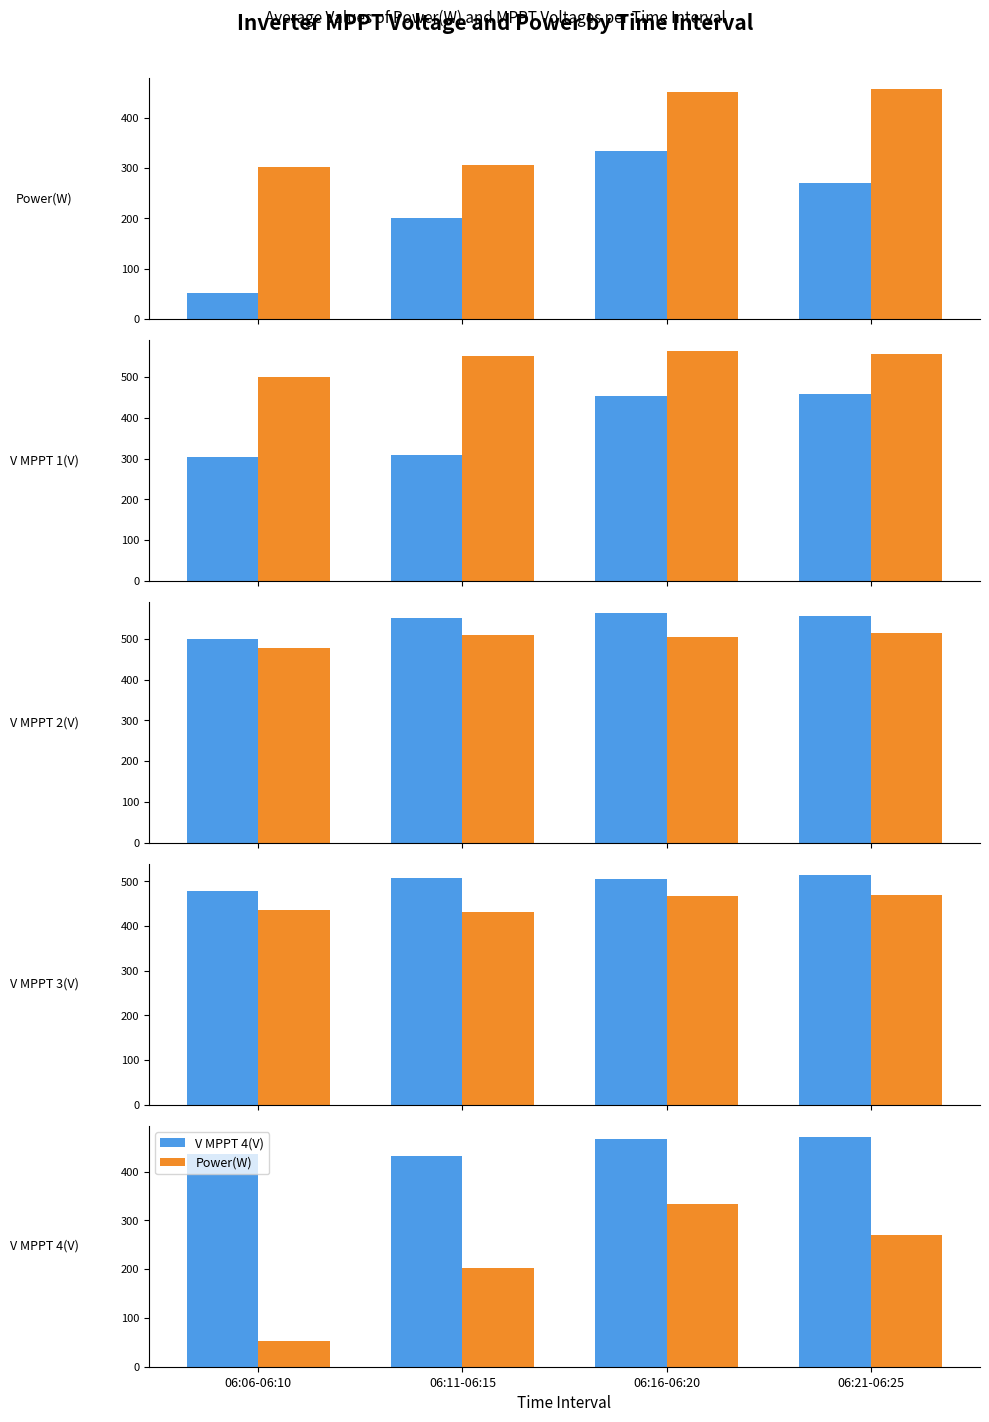

At which label does V MPPT 1(V) first exceed 452?

06:16-06:20